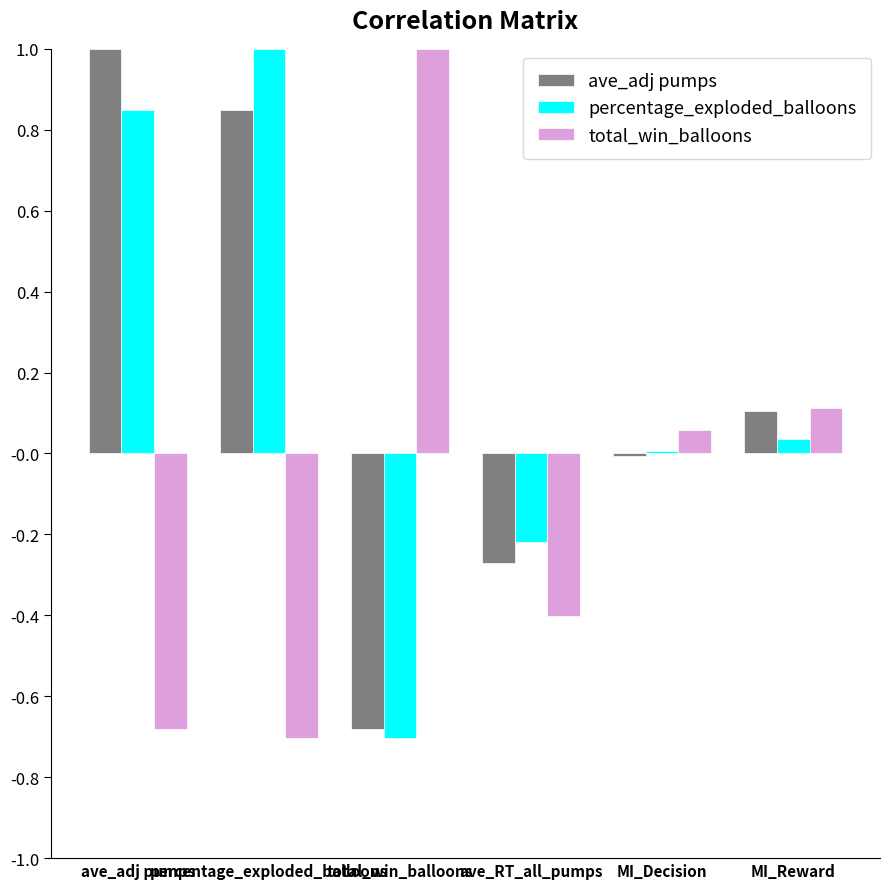

What is the maximum value shown in the chart?

1.0